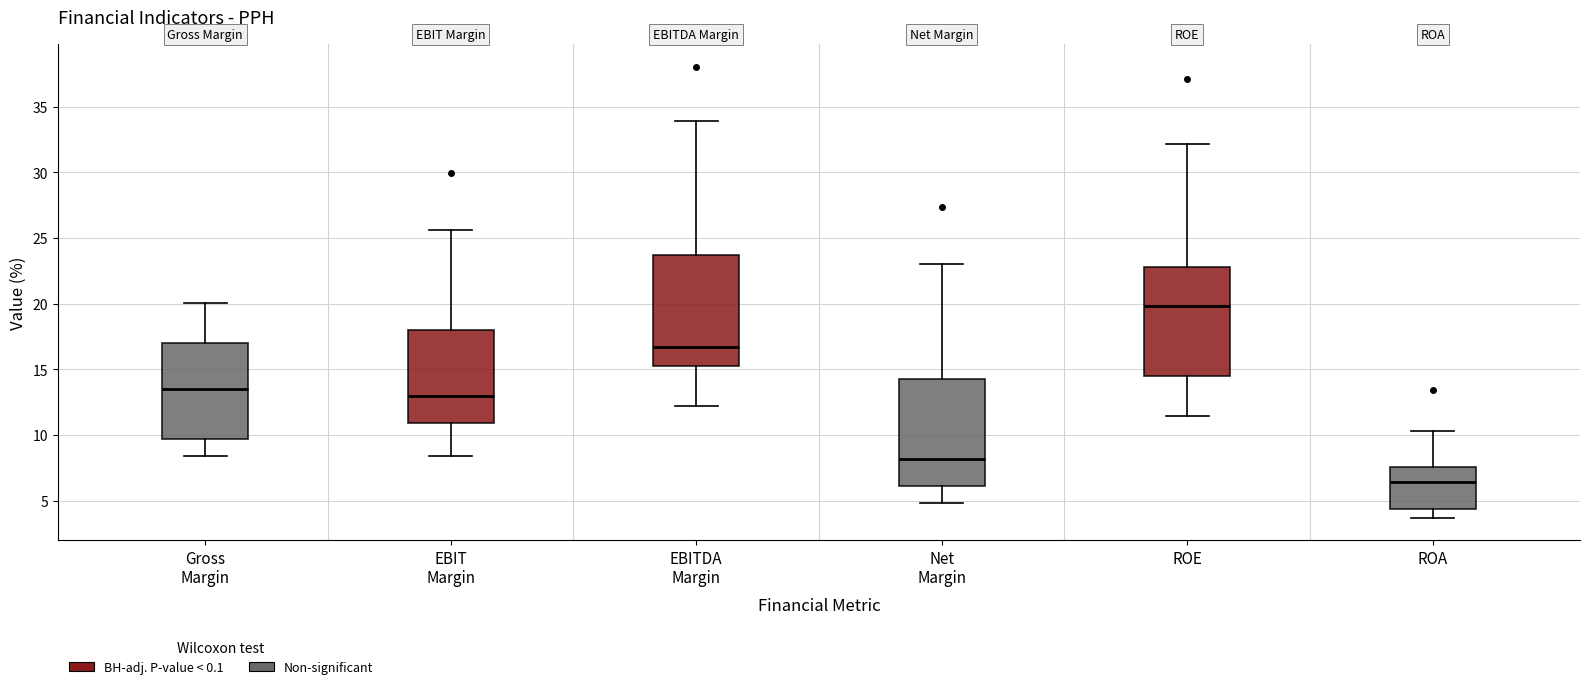

Which box's median line is the lowest?

ROA